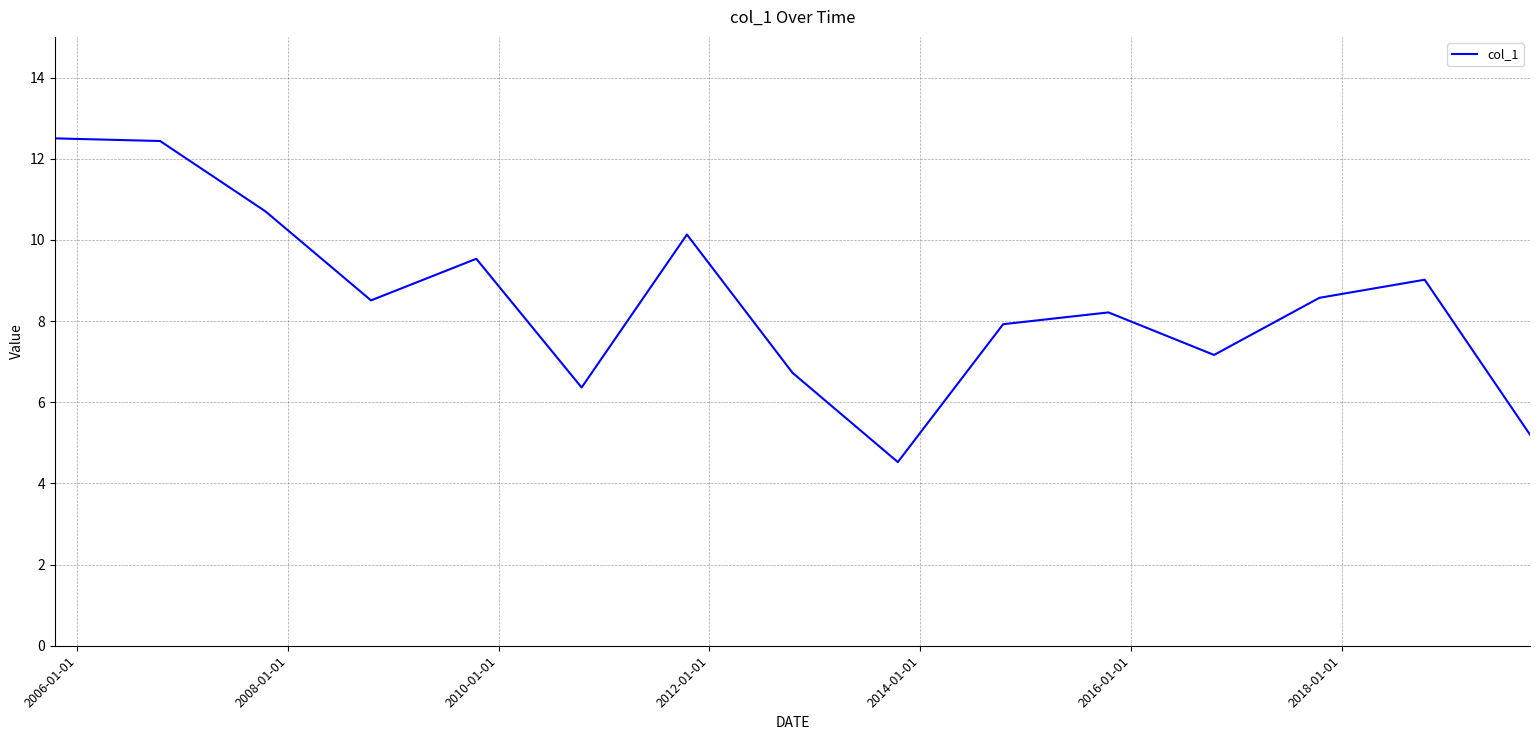

True or false: there are more than 2 points higher than both neighbors.

True